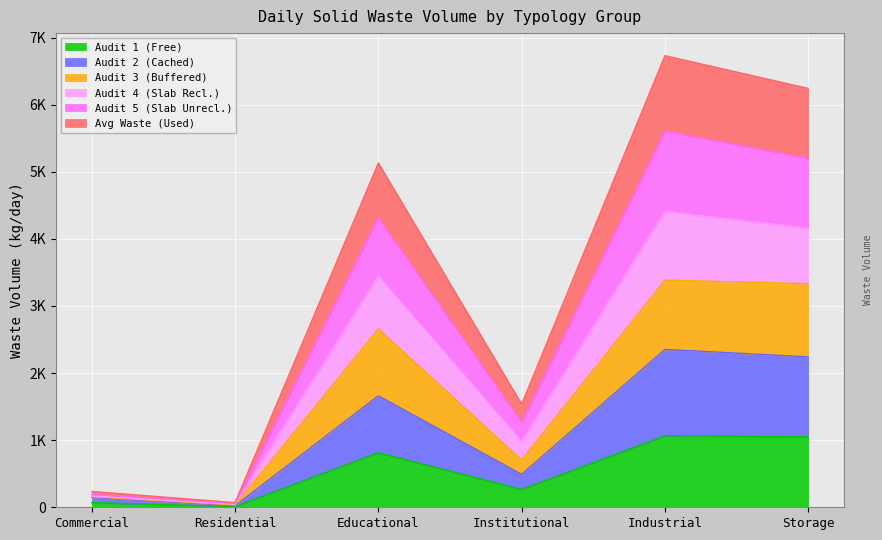

What is the label of the 5th point from the right?

Residential